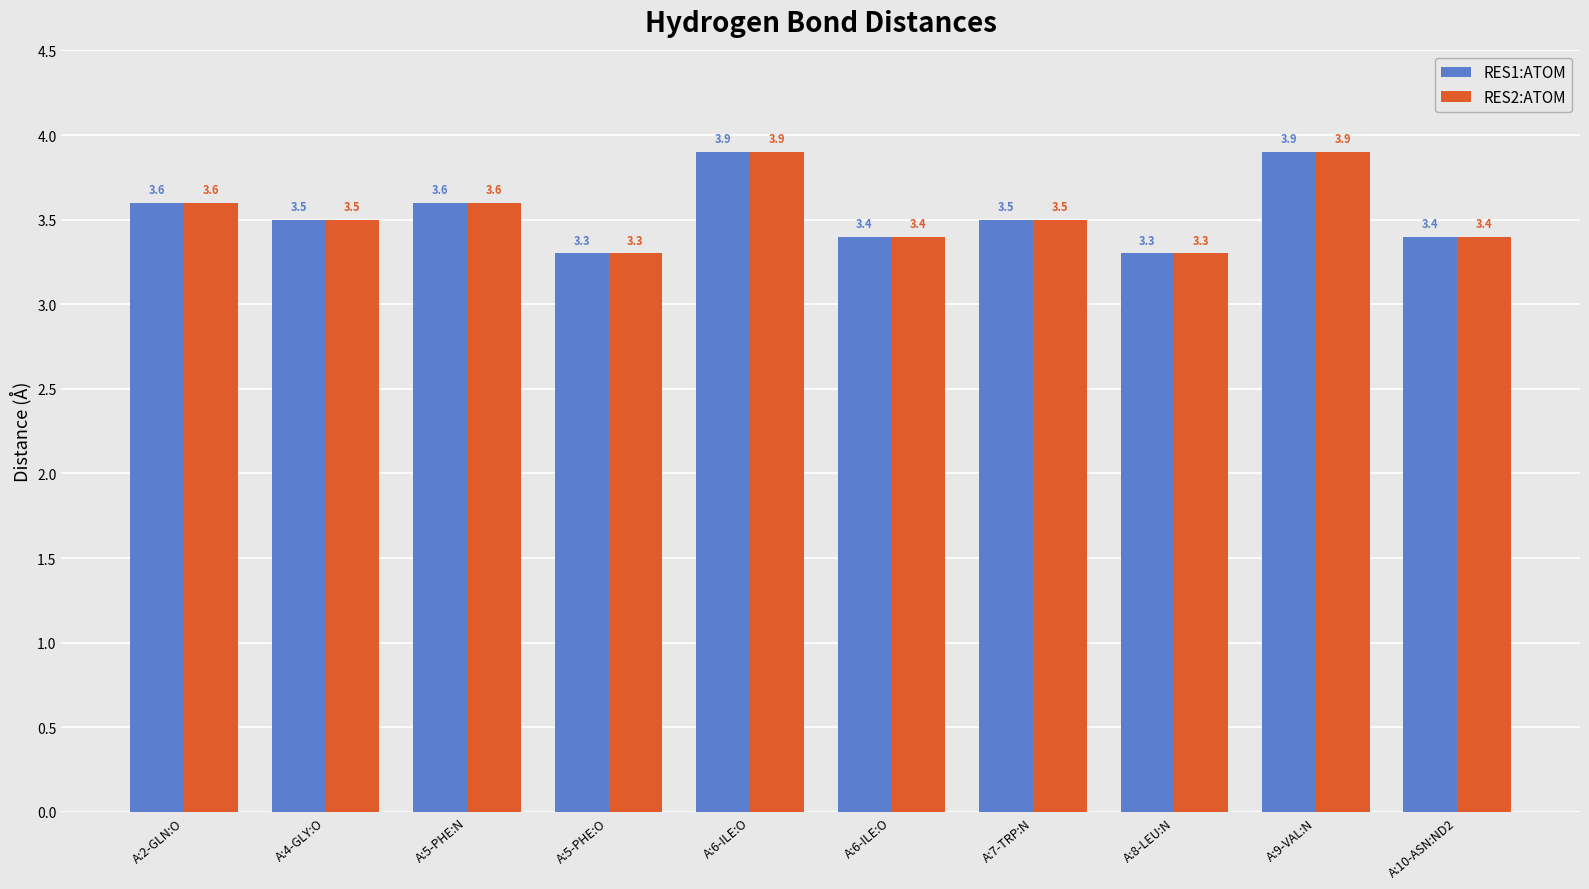

The RES2:ATOM series shows 3.5 at A:7-TRP:N. True or false?

True